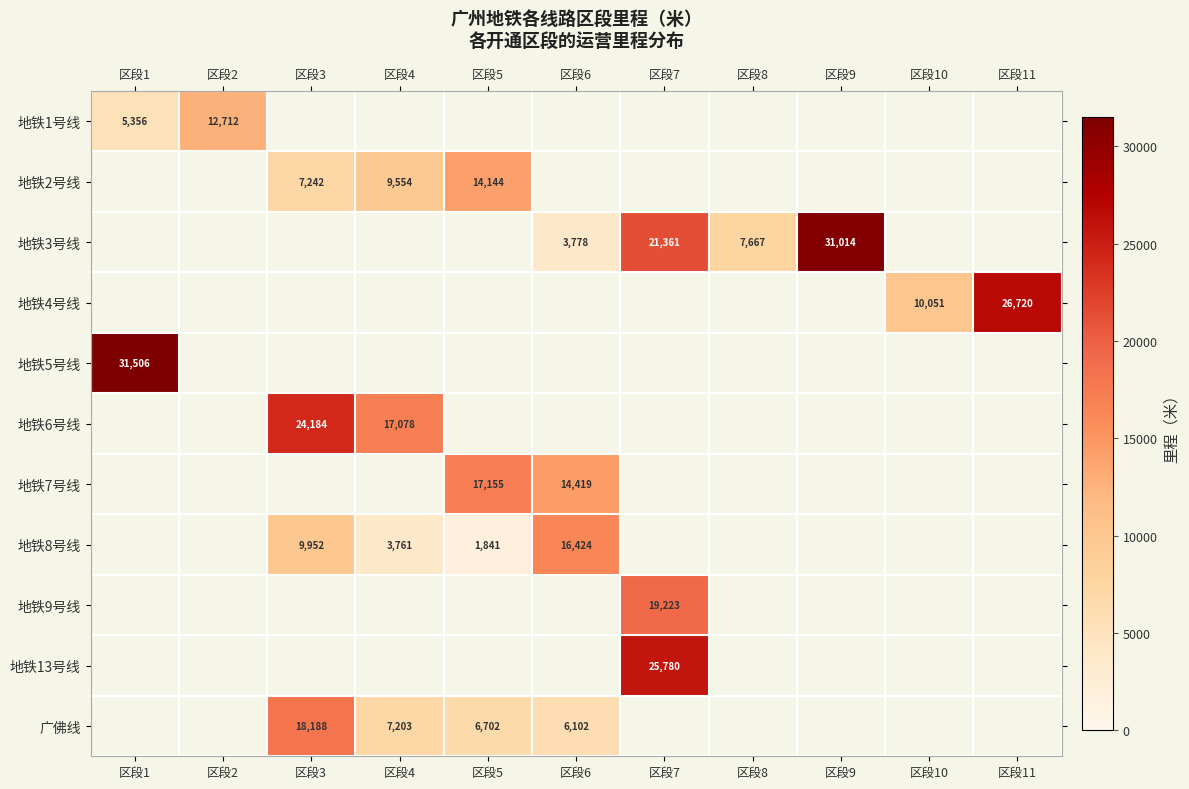

Is it true that 广佛线 equals 9330 at 区段6?

False